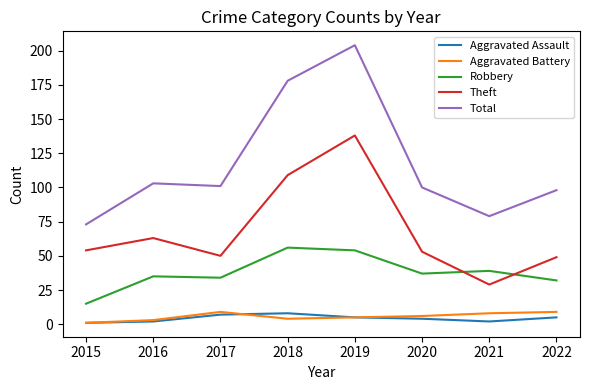

Which category has the lowest value in the Aggravated Battery series?

2015